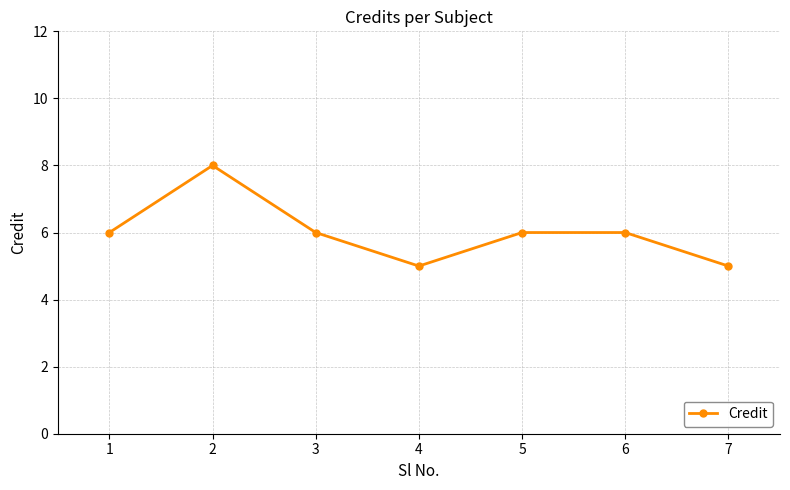

At which category does the data reach its first local valley?

4